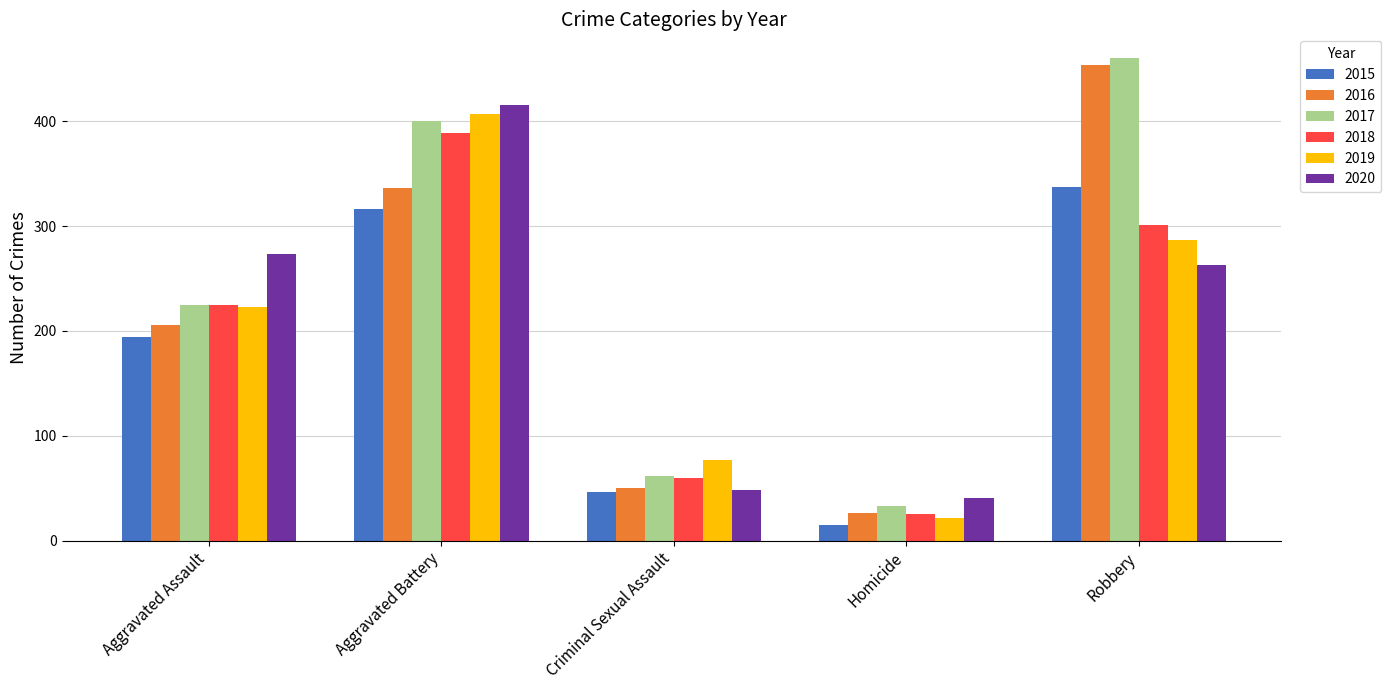

The 2019 series shows 37 at Homicide. True or false?

False